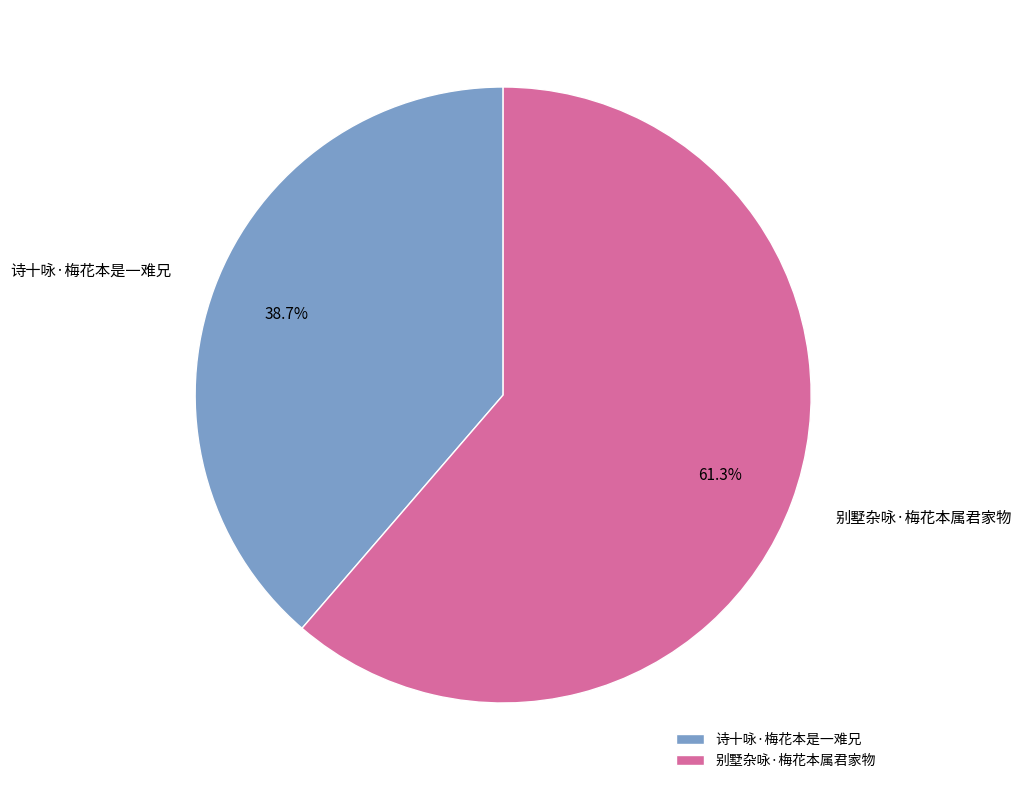

To the nearest percent, what is the difference between the largest and smallest slice percentages?

23%